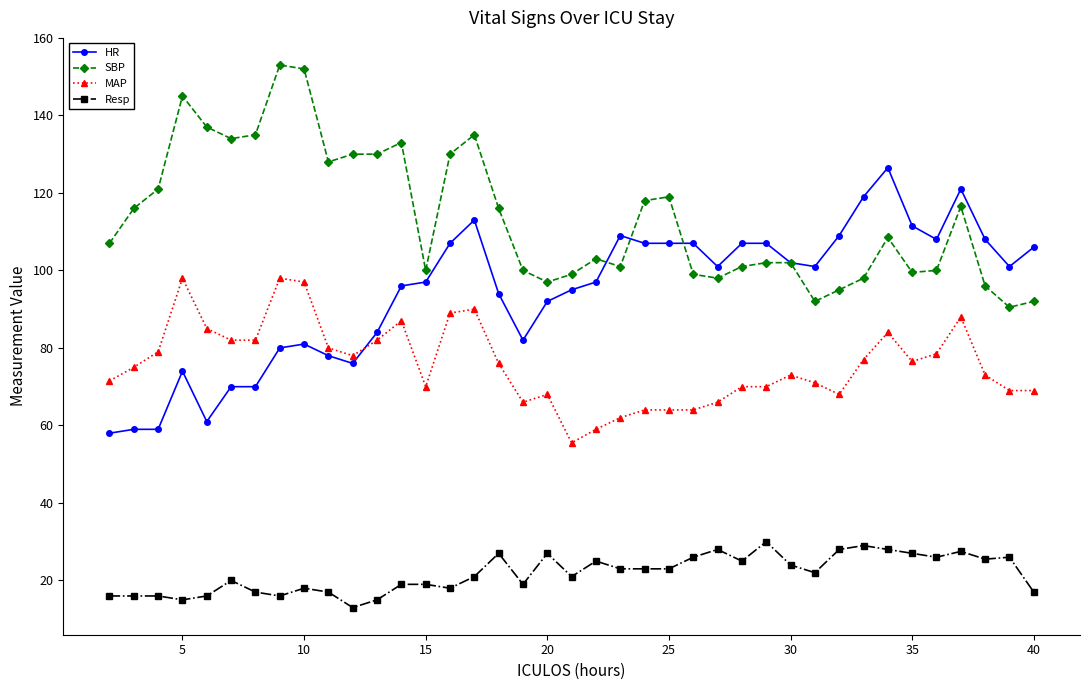

Rank the series by their maximum value, from highest to lowest.

SBP, HR, MAP, Resp